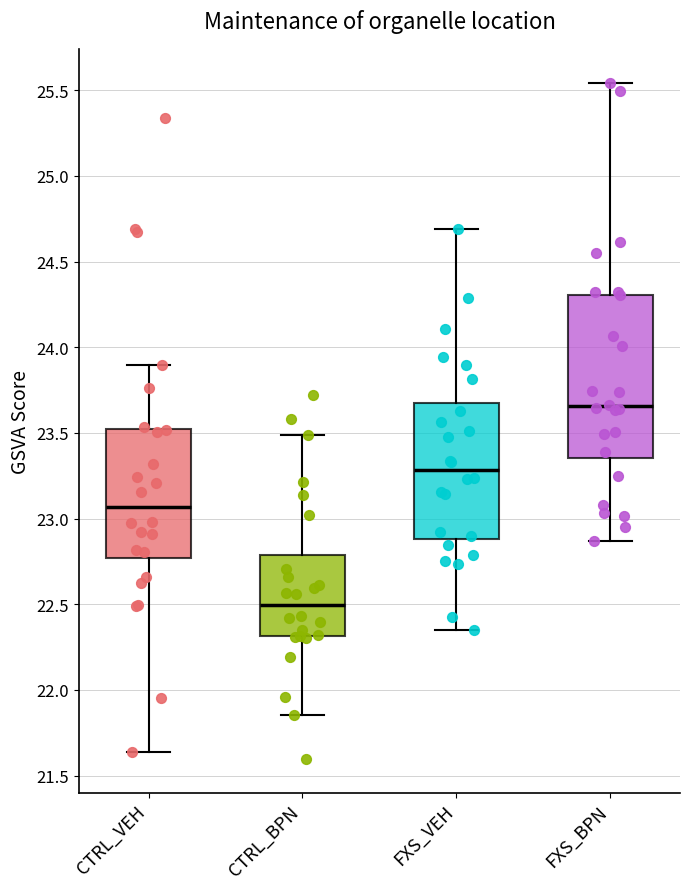

Which box's median line is the lowest?

CTRL_BPN